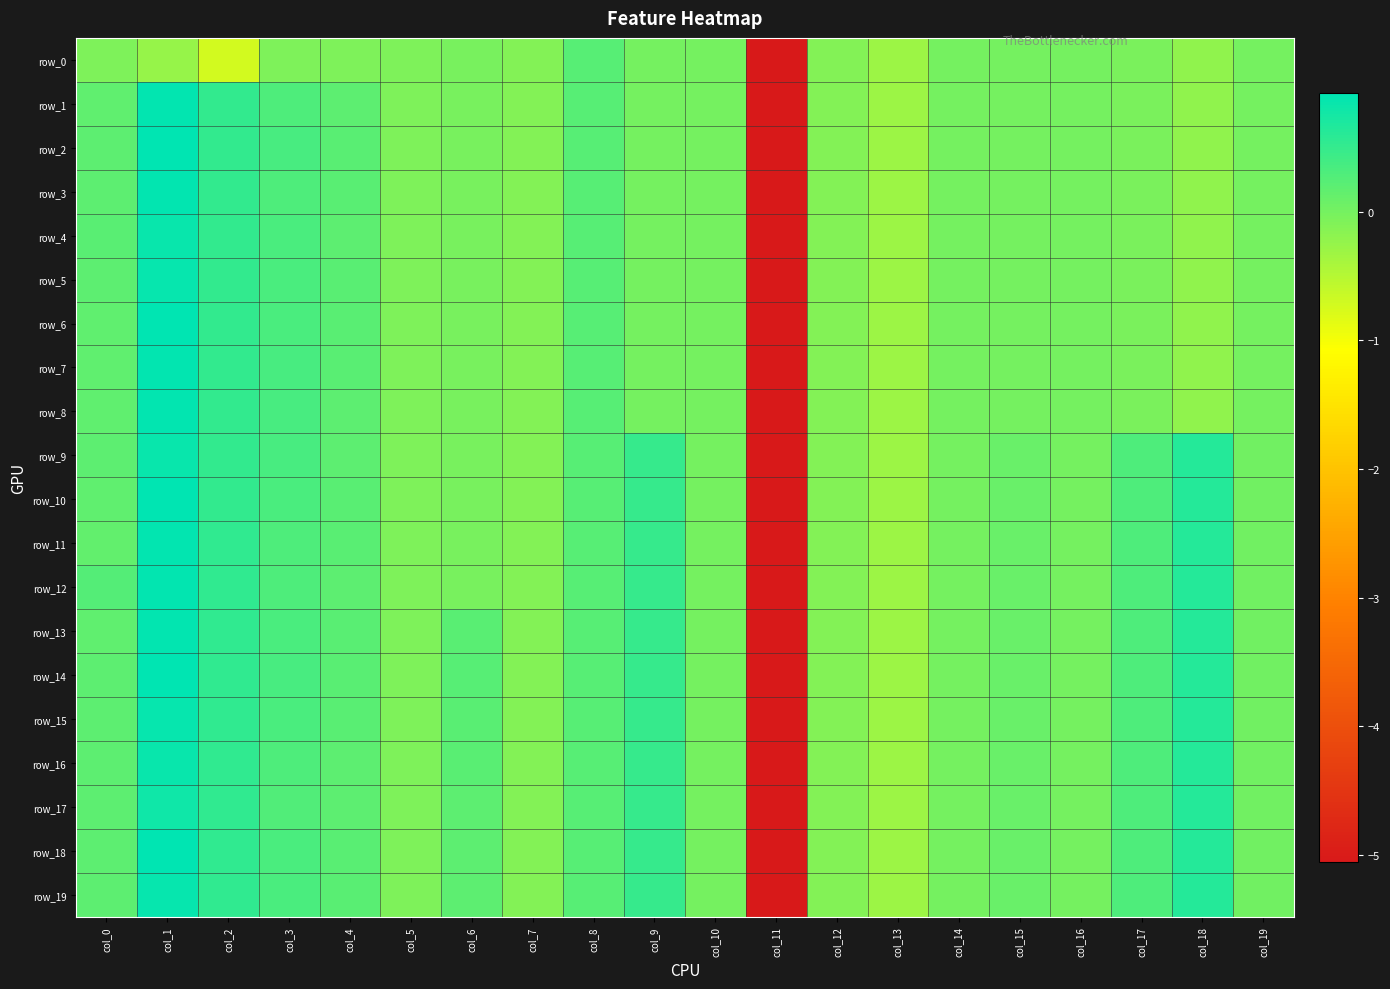

Reading left to right, what are all the values shown in this chart?

row_0: col_0=-0.1	col_1=-0.2	col_2=-0.7	col_3=-0.1	col_4=-0.1	col_5=-0.1	col_6=-0.0	col_7=-0.1	col_8=0.2	col_9=0.0	col_10=0.0	col_11=-5.1	col_12=-0.1	col_13=-0.3	col_14=-0.0	col_15=-0.0	col_16=-0.0	col_17=-0.0	col_18=-0.2	col_19=-0.0
row_1: col_0=0.2	col_1=0.9	col_2=0.5	col_3=0.3	col_4=0.2	col_5=-0.1	col_6=-0.0	col_7=-0.1	col_8=0.2	col_9=0.0	col_10=0.0	col_11=-5.1	col_12=-0.1	col_13=-0.3	col_14=-0.0	col_15=-0.0	col_16=-0.0	col_17=-0.0	col_18=-0.2	col_19=-0.0
row_2: col_0=0.2	col_1=0.9	col_2=0.5	col_3=0.3	col_4=0.2	col_5=-0.1	col_6=-0.0	col_7=-0.1	col_8=0.2	col_9=0.0	col_10=0.0	col_11=-5.1	col_12=-0.1	col_13=-0.3	col_14=-0.0	col_15=-0.0	col_16=-0.0	col_17=-0.0	col_18=-0.2	col_19=-0.0
row_3: col_0=0.2	col_1=0.9	col_2=0.5	col_3=0.3	col_4=0.2	col_5=-0.1	col_6=-0.0	col_7=-0.1	col_8=0.2	col_9=0.0	col_10=0.0	col_11=-5.1	col_12=-0.1	col_13=-0.3	col_14=-0.0	col_15=-0.0	col_16=-0.0	col_17=-0.0	col_18=-0.2	col_19=-0.0
row_4: col_0=0.2	col_1=0.9	col_2=0.5	col_3=0.3	col_4=0.2	col_5=-0.1	col_6=-0.0	col_7=-0.1	col_8=0.2	col_9=0.0	col_10=0.0	col_11=-5.1	col_12=-0.1	col_13=-0.3	col_14=-0.0	col_15=-0.0	col_16=-0.0	col_17=-0.0	col_18=-0.2	col_19=-0.0
row_5: col_0=0.2	col_1=0.9	col_2=0.5	col_3=0.3	col_4=0.2	col_5=-0.1	col_6=-0.0	col_7=-0.1	col_8=0.2	col_9=0.0	col_10=0.0	col_11=-5.1	col_12=-0.1	col_13=-0.3	col_14=-0.0	col_15=-0.0	col_16=-0.0	col_17=-0.0	col_18=-0.2	col_19=-0.0
row_6: col_0=0.2	col_1=0.9	col_2=0.5	col_3=0.3	col_4=0.2	col_5=-0.1	col_6=-0.0	col_7=-0.1	col_8=0.2	col_9=0.0	col_10=0.0	col_11=-5.1	col_12=-0.1	col_13=-0.3	col_14=-0.0	col_15=-0.0	col_16=-0.0	col_17=-0.0	col_18=-0.2	col_19=-0.0
row_7: col_0=0.2	col_1=0.9	col_2=0.5	col_3=0.3	col_4=0.2	col_5=-0.1	col_6=-0.0	col_7=-0.1	col_8=0.2	col_9=0.0	col_10=0.0	col_11=-5.1	col_12=-0.1	col_13=-0.3	col_14=-0.0	col_15=-0.0	col_16=-0.0	col_17=-0.0	col_18=-0.2	col_19=-0.0
row_8: col_0=0.2	col_1=0.9	col_2=0.5	col_3=0.3	col_4=0.2	col_5=-0.1	col_6=-0.0	col_7=-0.1	col_8=0.2	col_9=0.0	col_10=0.0	col_11=-5.1	col_12=-0.1	col_13=-0.3	col_14=-0.0	col_15=-0.0	col_16=-0.0	col_17=-0.0	col_18=-0.2	col_19=-0.0
row_9: col_0=0.2	col_1=0.9	col_2=0.5	col_3=0.3	col_4=0.2	col_5=-0.1	col_6=-0.0	col_7=-0.1	col_8=0.2	col_9=0.5	col_10=0.0	col_11=-5.1	col_12=-0.1	col_13=-0.3	col_14=-0.0	col_15=0.1	col_16=-0.0	col_17=0.3	col_18=0.6	col_19=0.0
row_10: col_0=0.2	col_1=0.9	col_2=0.5	col_3=0.3	col_4=0.2	col_5=-0.1	col_6=-0.0	col_7=-0.1	col_8=0.2	col_9=0.5	col_10=0.0	col_11=-5.1	col_12=-0.1	col_13=-0.3	col_14=-0.0	col_15=0.1	col_16=-0.0	col_17=0.3	col_18=0.6	col_19=0.0
row_11: col_0=0.2	col_1=0.9	col_2=0.5	col_3=0.3	col_4=0.2	col_5=-0.1	col_6=-0.0	col_7=-0.1	col_8=0.2	col_9=0.5	col_10=0.0	col_11=-5.1	col_12=-0.1	col_13=-0.3	col_14=-0.0	col_15=0.1	col_16=-0.0	col_17=0.3	col_18=0.6	col_19=0.0
row_12: col_0=0.3	col_1=0.9	col_2=0.5	col_3=0.3	col_4=0.2	col_5=-0.1	col_6=-0.0	col_7=-0.1	col_8=0.2	col_9=0.5	col_10=0.0	col_11=-5.1	col_12=-0.1	col_13=-0.3	col_14=-0.0	col_15=0.1	col_16=-0.0	col_17=0.3	col_18=0.6	col_19=0.0
row_13: col_0=0.2	col_1=0.9	col_2=0.5	col_3=0.3	col_4=0.2	col_5=-0.1	col_6=0.2	col_7=-0.1	col_8=0.2	col_9=0.5	col_10=0.0	col_11=-5.1	col_12=-0.1	col_13=-0.3	col_14=-0.0	col_15=0.1	col_16=-0.0	col_17=0.3	col_18=0.6	col_19=0.0
row_14: col_0=0.2	col_1=0.9	col_2=0.5	col_3=0.3	col_4=0.2	col_5=-0.1	col_6=0.2	col_7=-0.1	col_8=0.2	col_9=0.5	col_10=0.0	col_11=-5.1	col_12=-0.1	col_13=-0.3	col_14=-0.0	col_15=0.1	col_16=-0.0	col_17=0.3	col_18=0.6	col_19=0.0
row_15: col_0=0.2	col_1=0.9	col_2=0.5	col_3=0.3	col_4=0.2	col_5=-0.1	col_6=0.2	col_7=-0.1	col_8=0.2	col_9=0.5	col_10=0.0	col_11=-5.1	col_12=-0.1	col_13=-0.3	col_14=-0.0	col_15=0.1	col_16=-0.0	col_17=0.3	col_18=0.6	col_19=0.0
row_16: col_0=0.2	col_1=0.8	col_2=0.5	col_3=0.3	col_4=0.2	col_5=-0.1	col_6=0.2	col_7=-0.1	col_8=0.2	col_9=0.5	col_10=0.0	col_11=-5.1	col_12=-0.1	col_13=-0.3	col_14=-0.0	col_15=0.1	col_16=-0.0	col_17=0.3	col_18=0.6	col_19=0.0
row_17: col_0=0.2	col_1=0.8	col_2=0.5	col_3=0.3	col_4=0.2	col_5=-0.1	col_6=0.2	col_7=-0.1	col_8=0.2	col_9=0.5	col_10=0.0	col_11=-5.1	col_12=-0.1	col_13=-0.3	col_14=-0.0	col_15=0.1	col_16=-0.0	col_17=0.3	col_18=0.6	col_19=0.0
row_18: col_0=0.2	col_1=0.9	col_2=0.5	col_3=0.3	col_4=0.2	col_5=-0.1	col_6=0.2	col_7=-0.1	col_8=0.2	col_9=0.5	col_10=0.0	col_11=-5.1	col_12=-0.1	col_13=-0.3	col_14=-0.0	col_15=0.1	col_16=-0.0	col_17=0.3	col_18=0.6	col_19=0.0
row_19: col_0=0.2	col_1=0.9	col_2=0.5	col_3=0.3	col_4=0.2	col_5=-0.1	col_6=0.2	col_7=-0.1	col_8=0.2	col_9=0.5	col_10=0.0	col_11=-5.1	col_12=-0.1	col_13=-0.3	col_14=-0.0	col_15=0.1	col_16=-0.0	col_17=0.3	col_18=0.6	col_19=0.0